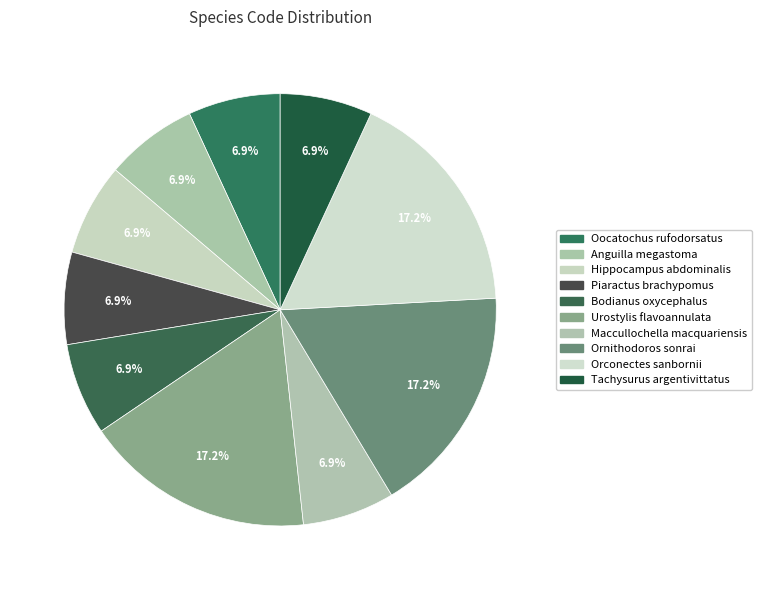

How many slices are in this pie chart?

10